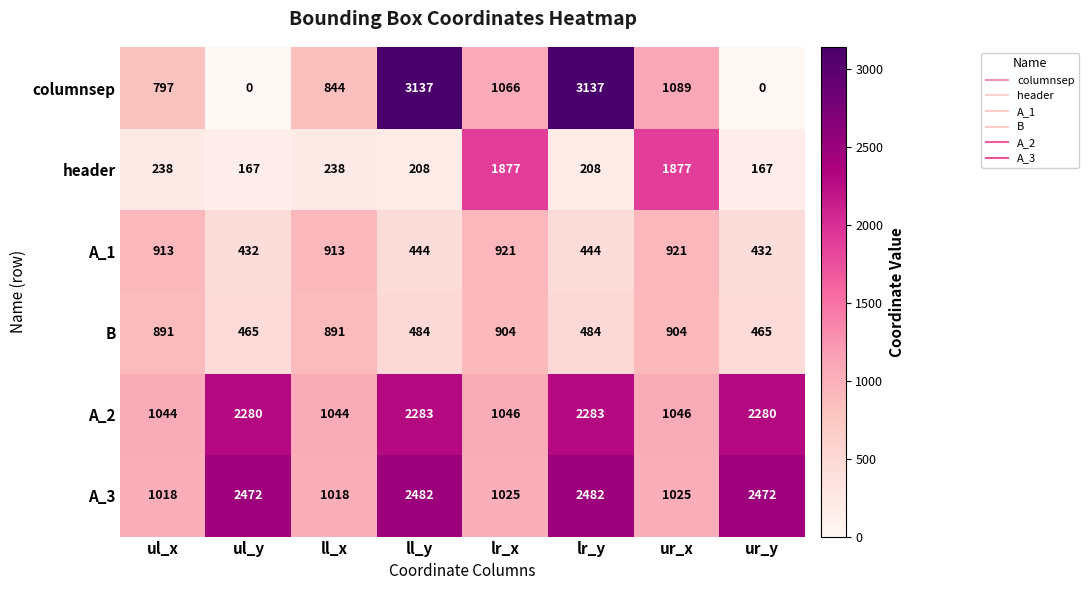

Rank the series by their maximum value, from highest to lowest.

columnsep, A_3, A_2, header, A_1, B